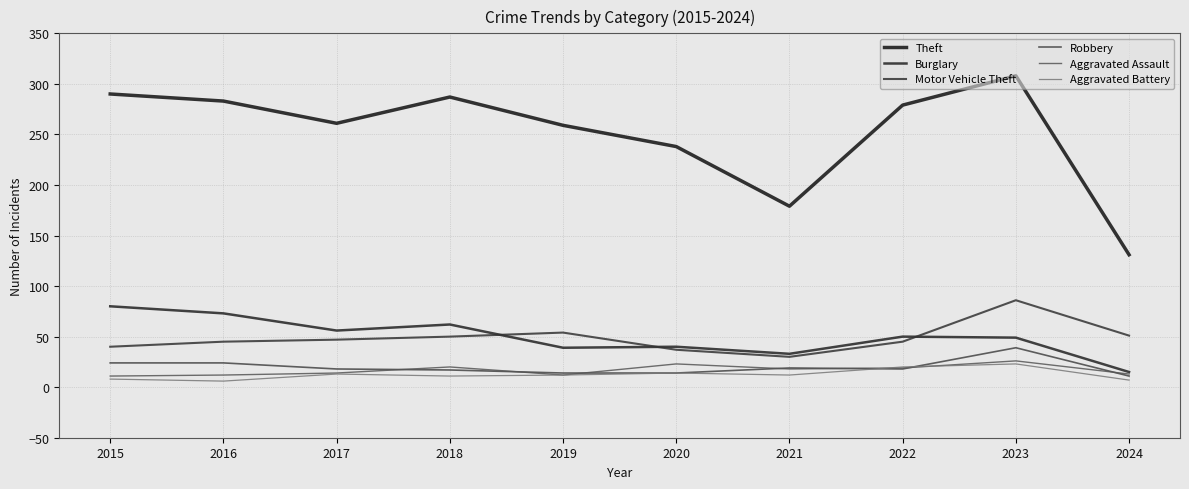

Count the number of data series in this chart.

6